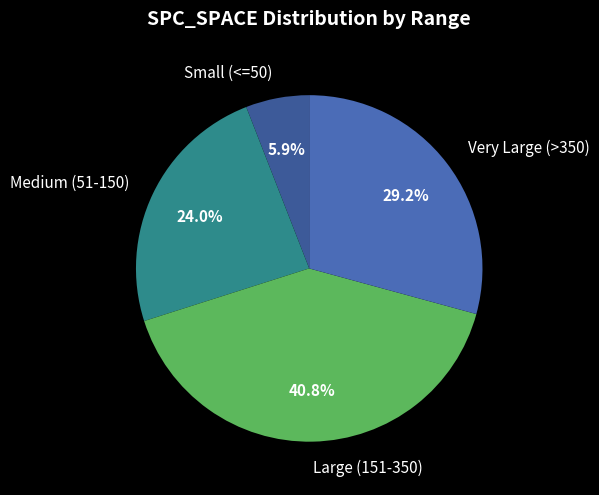

Approximately how many times larger is the value at Large (151-350) compared to Small (<=50)?

6.9